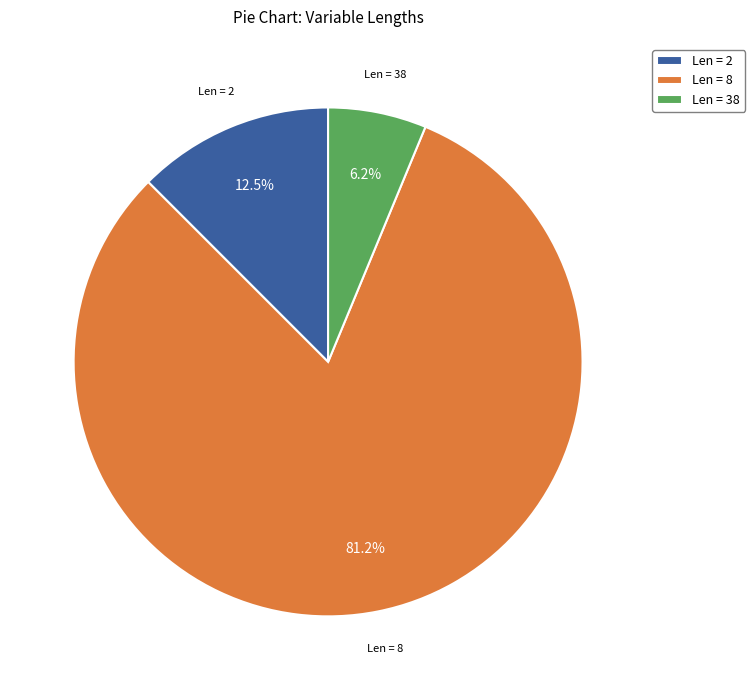

Does any single category account for the majority?

Yes